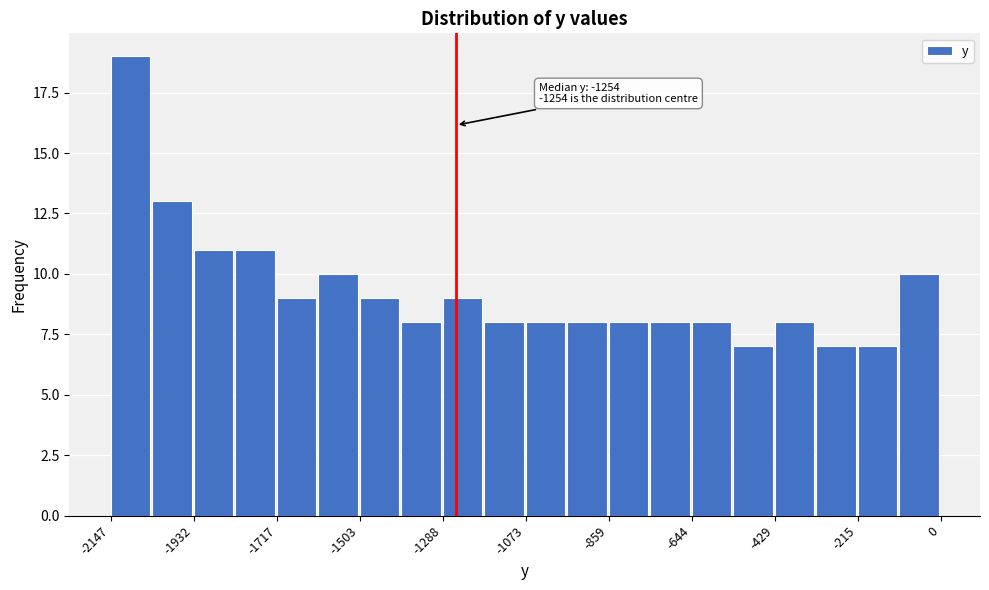

Read against the x-axis, roughly where is the centre of the tallest bar?

-2100